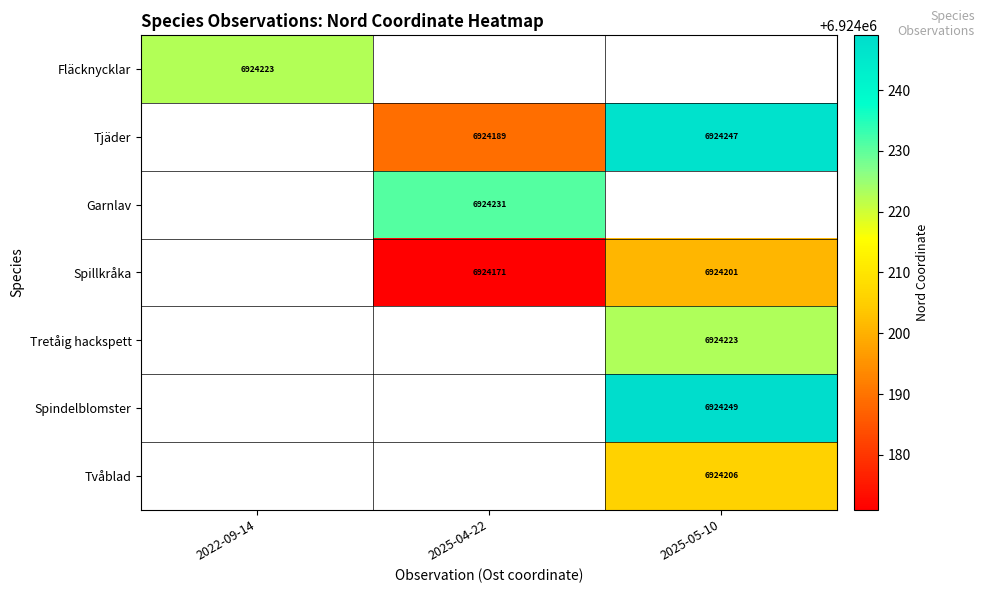

True or false: Spillkråka has a value of 3995377.5 at 2025-04-22.

False